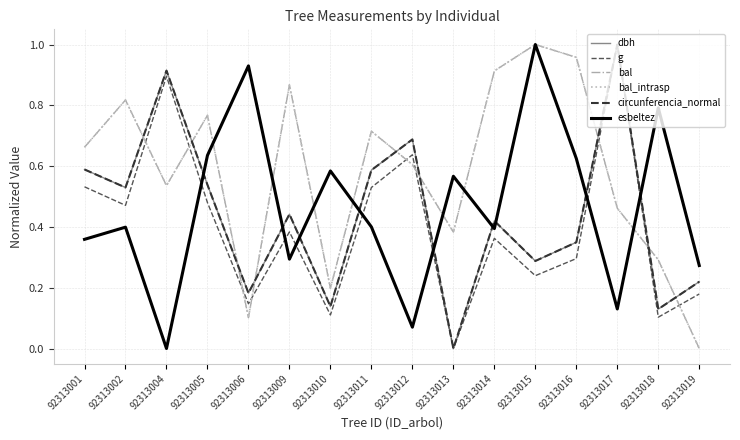

What is the difference between the highest and lowest values at 92313005?

0.3